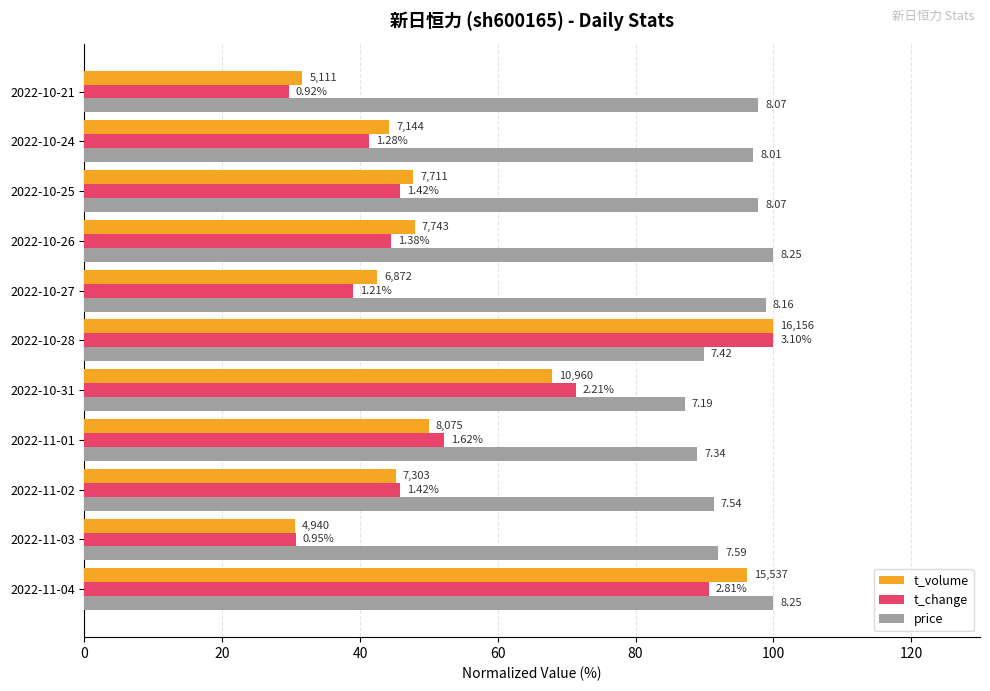

Which series has the largest total across all categories?

price